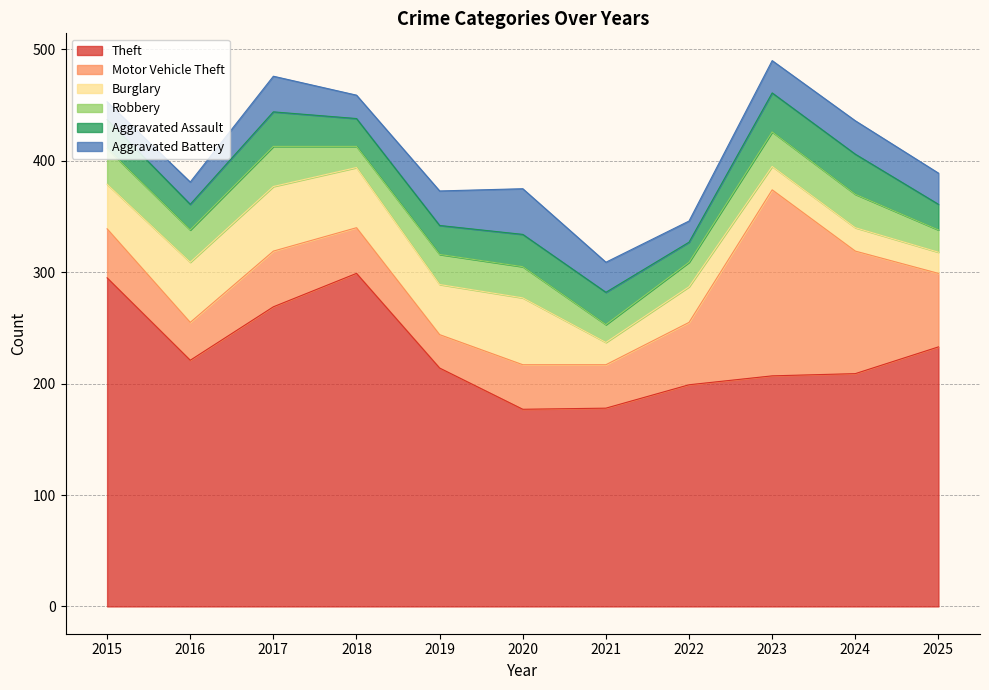

Where is Motor Vehicle Theft nearest to the value 98?

2024